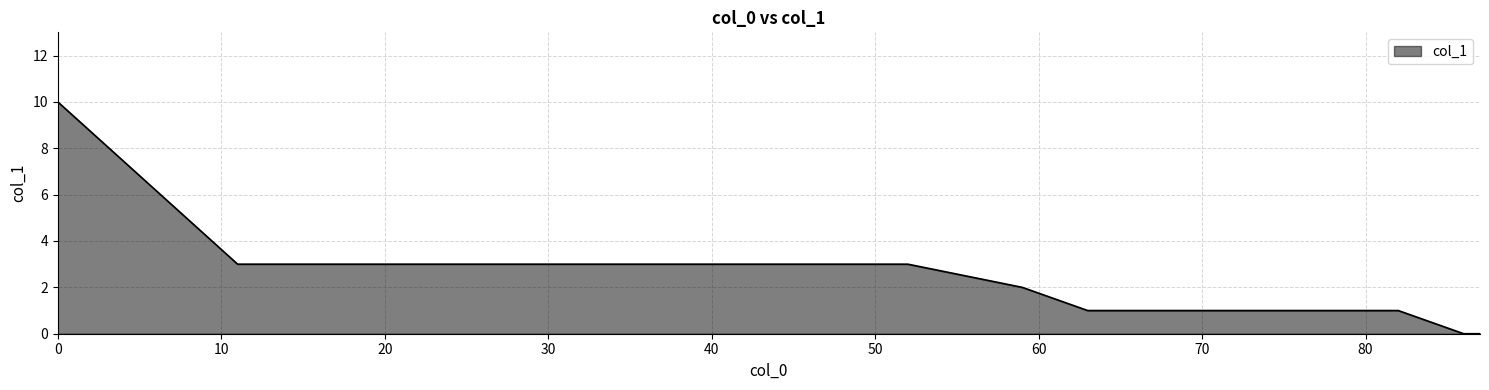

Count the values in the range 1 to 3.

13